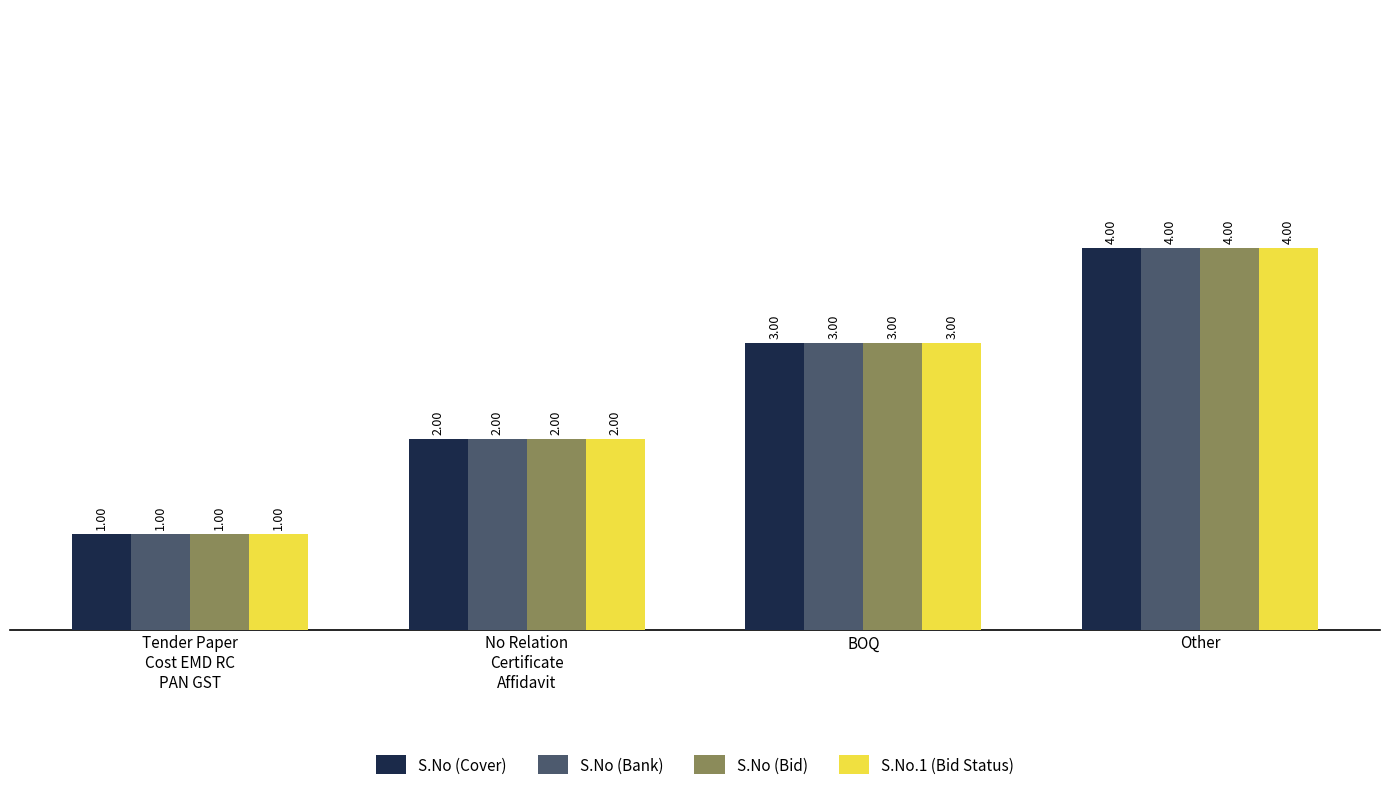

Count the number of categories in the chart.

4